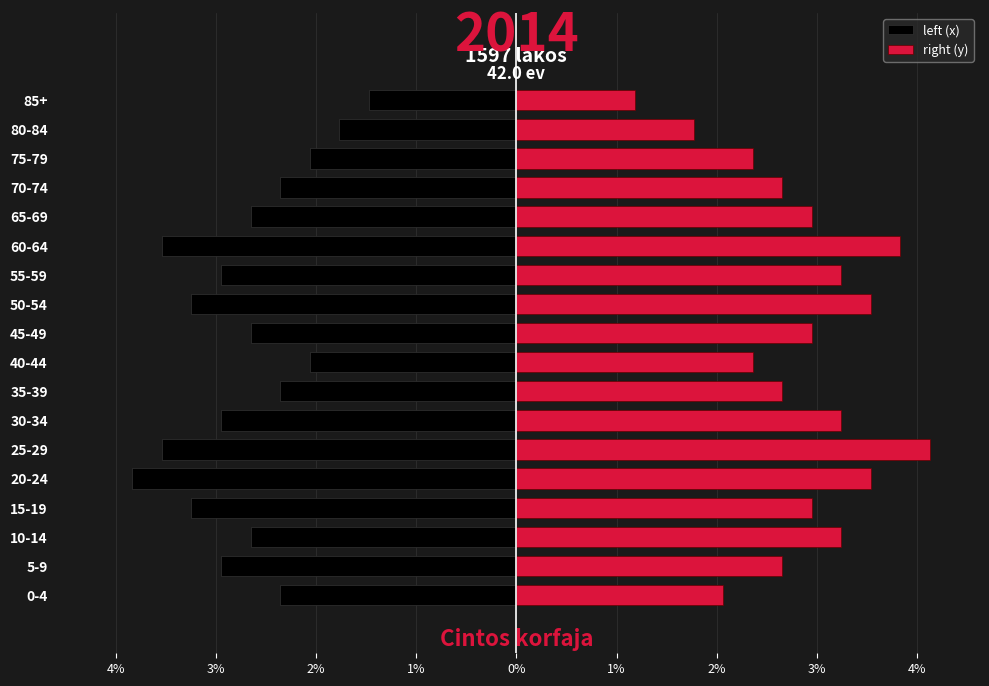

Which series has the largest range (max minus min)?

right (y)